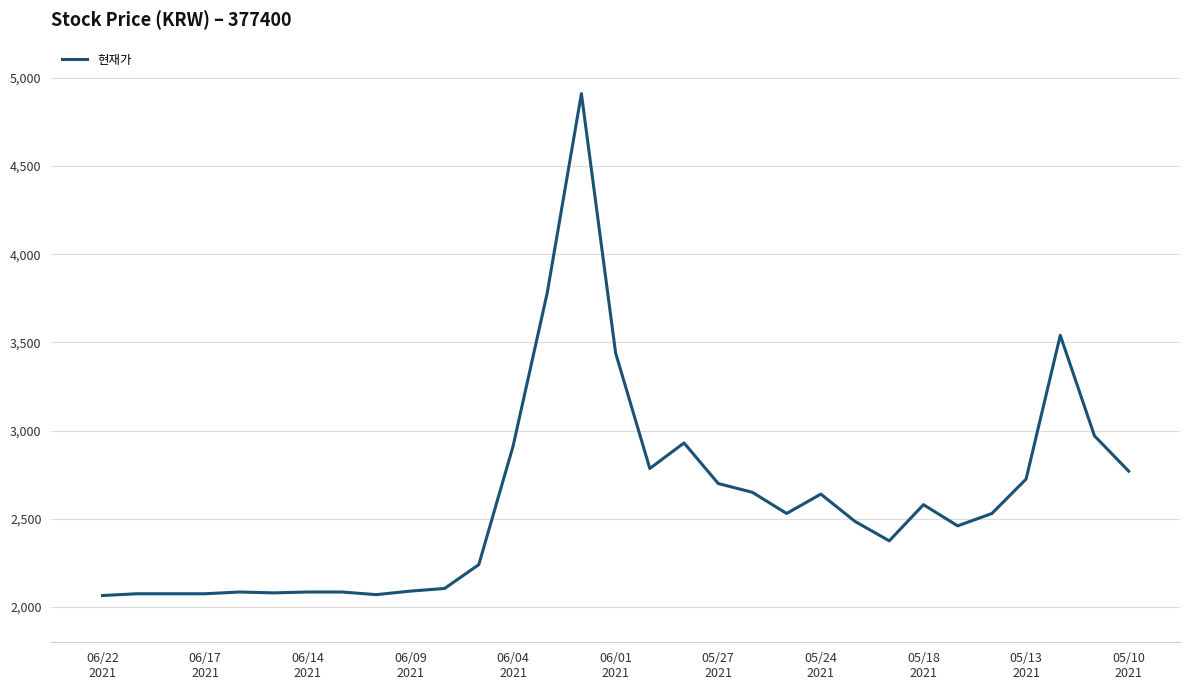

What is the maximum value shown in the chart?

4910